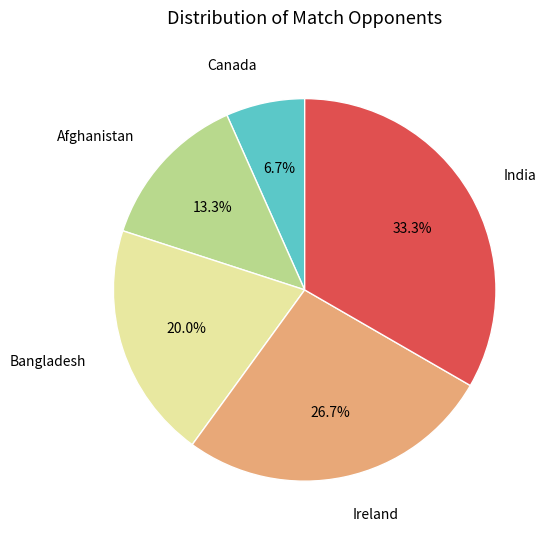

Which category has the smallest portion of the pie?

Canada